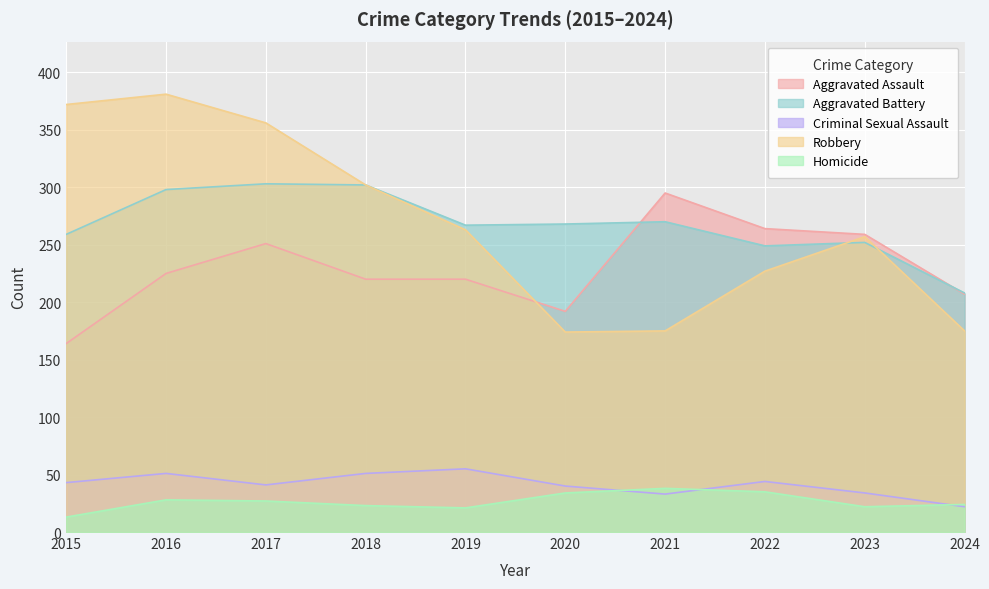

At which label is Aggravated Battery closest to 255?

2023